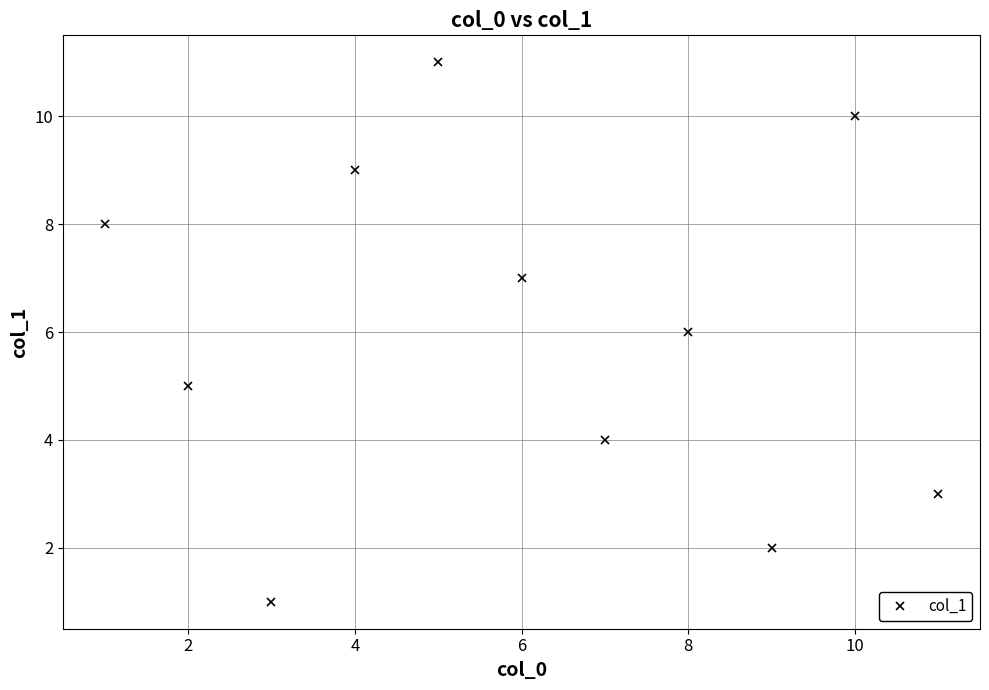

What is the difference between the maximum and minimum values?

10